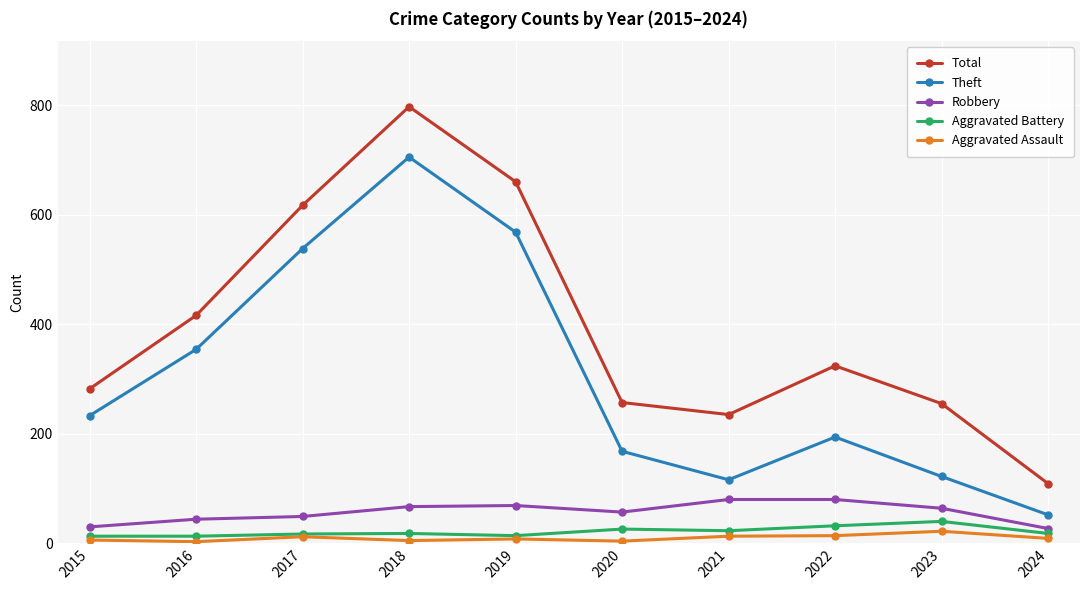

Is the value of Robbery at 2023 greater than the value of Aggravated Battery at 2019?

Yes